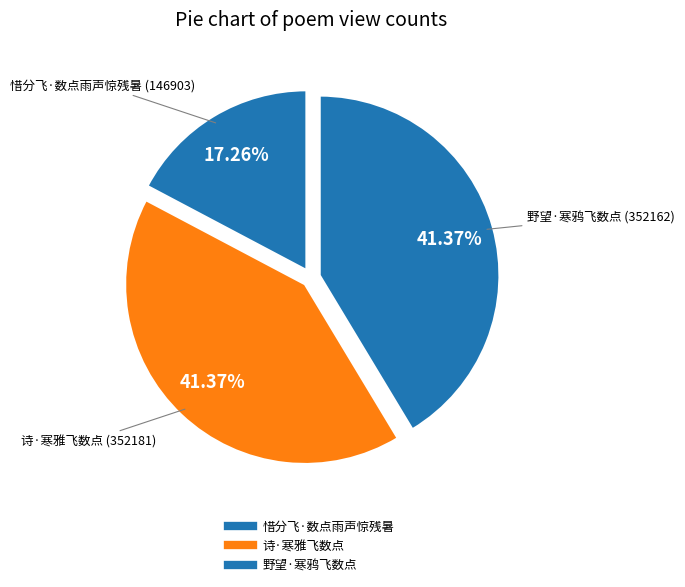

How many segments does this pie chart have?

3